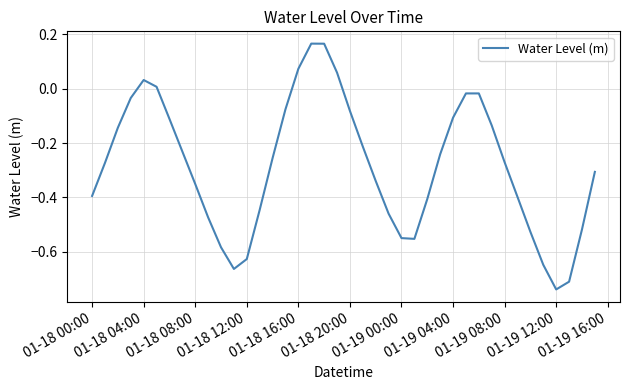

What is the difference between the second highest and minimum values?

0.9